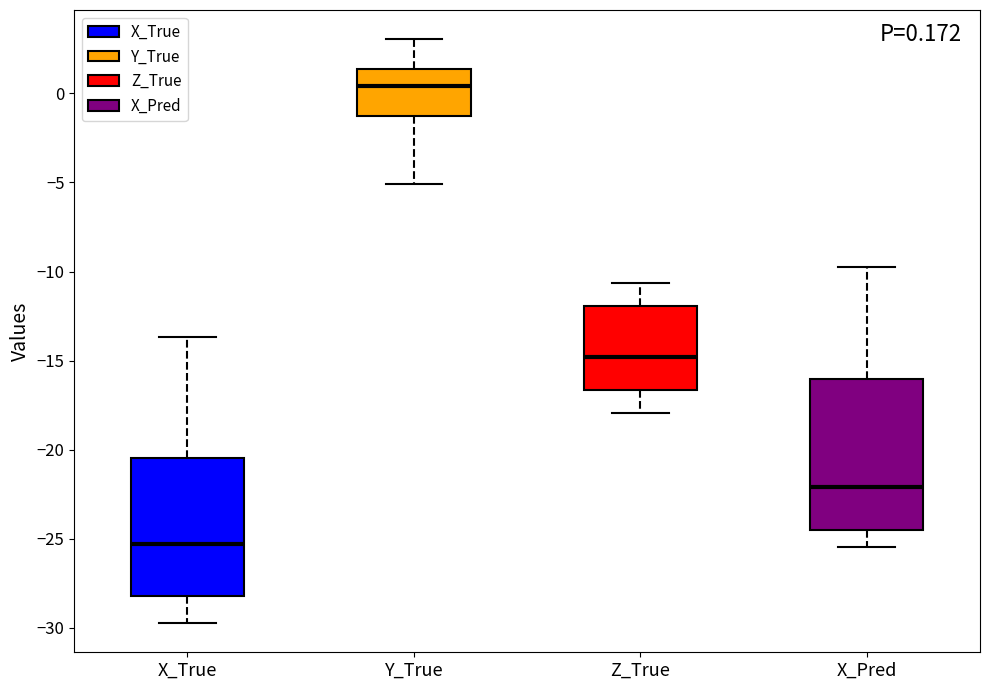

Which box has the highest median line?

Y_True